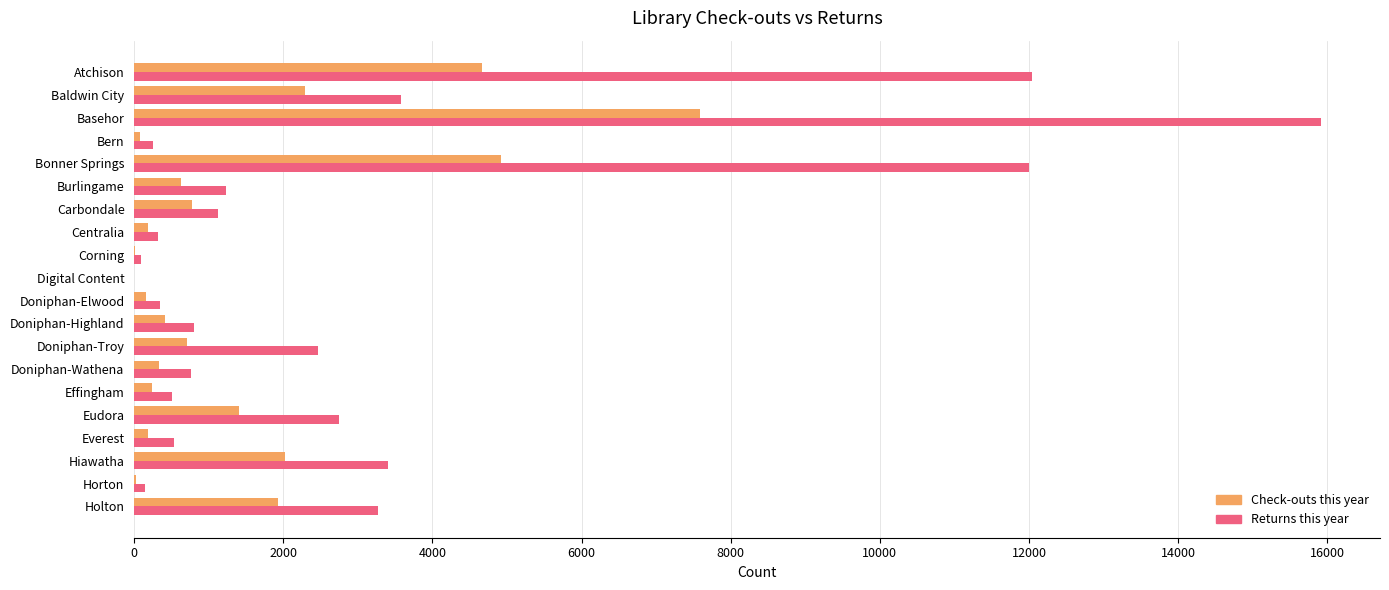

True or false: Check-outs this year has a value of 2284 at Baldwin City.

True